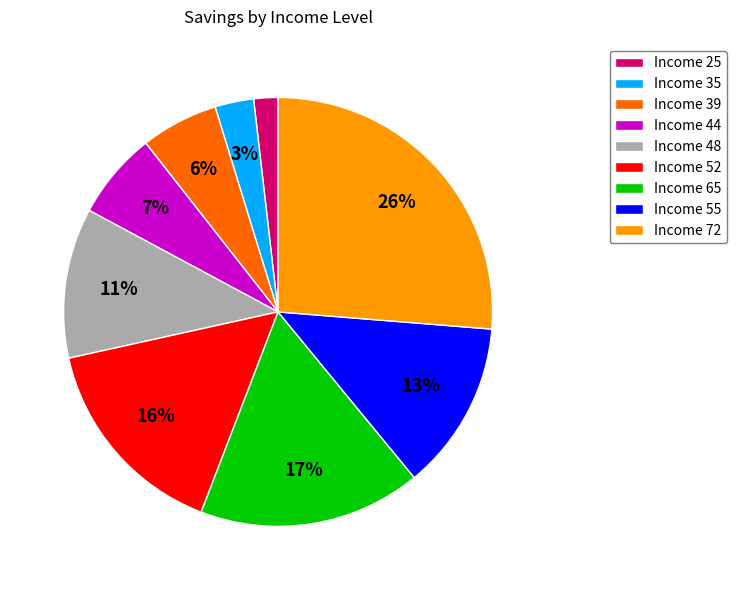

Which category has the smallest portion of the pie?

Income 25